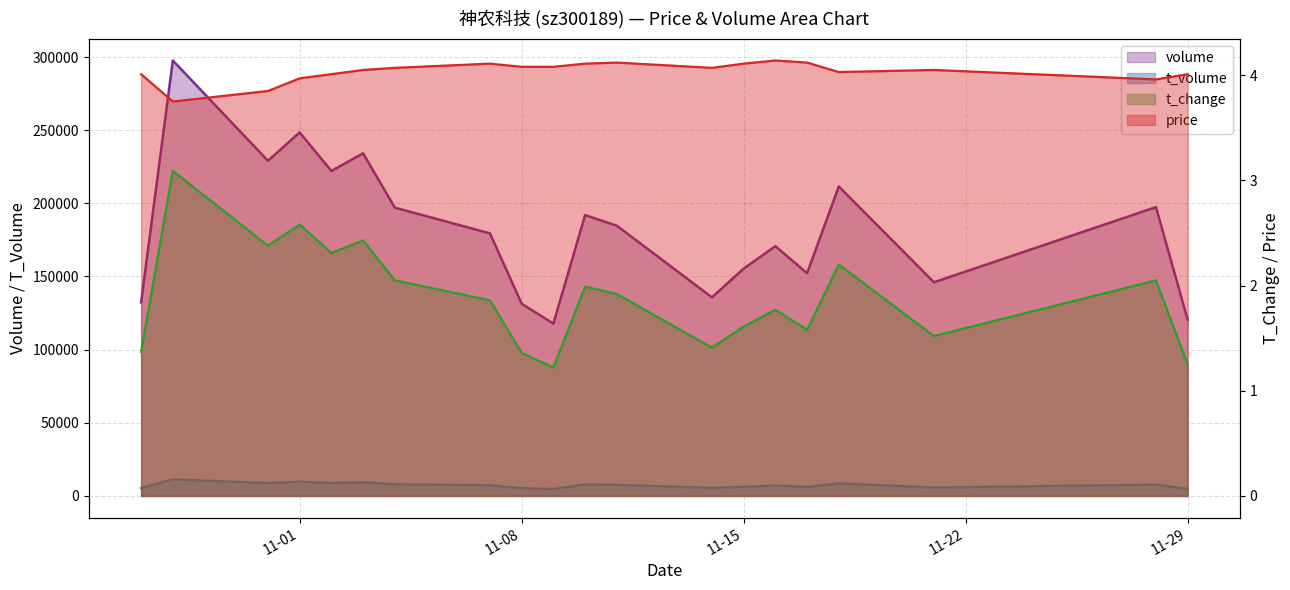

What position from the right is 2022-11-07?

13